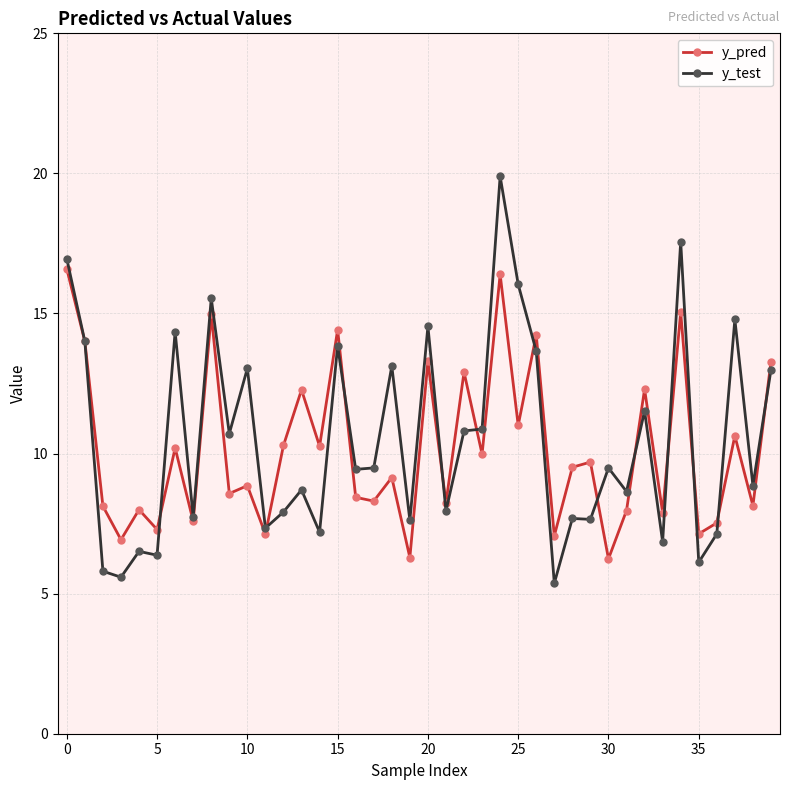

What is the value of the y_test point at the 3rd from the left?

5.8